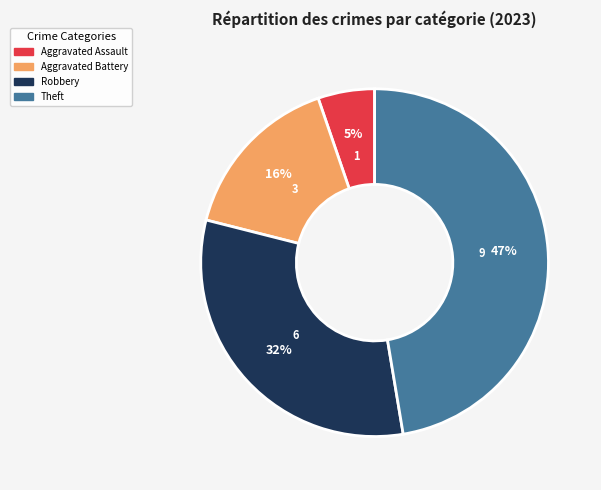

Does any single category account for the majority?

No